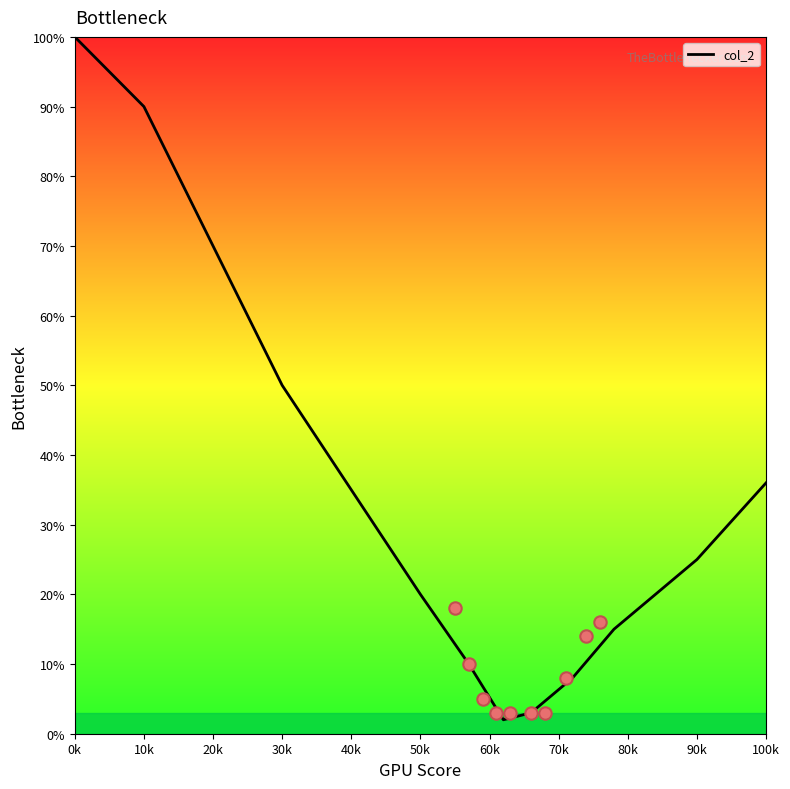

True or false: col_2 has a value of 26 at 30k.

False